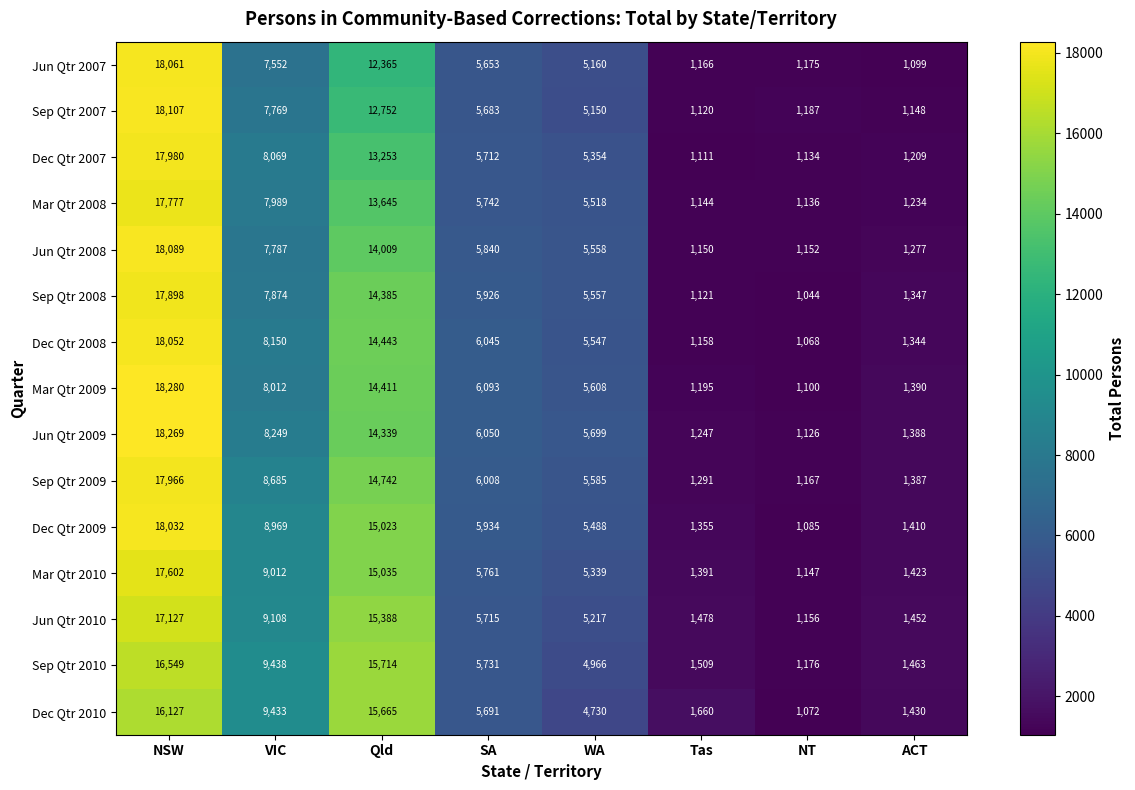

Which series has the widest spread of values?

Mar Qtr 2009